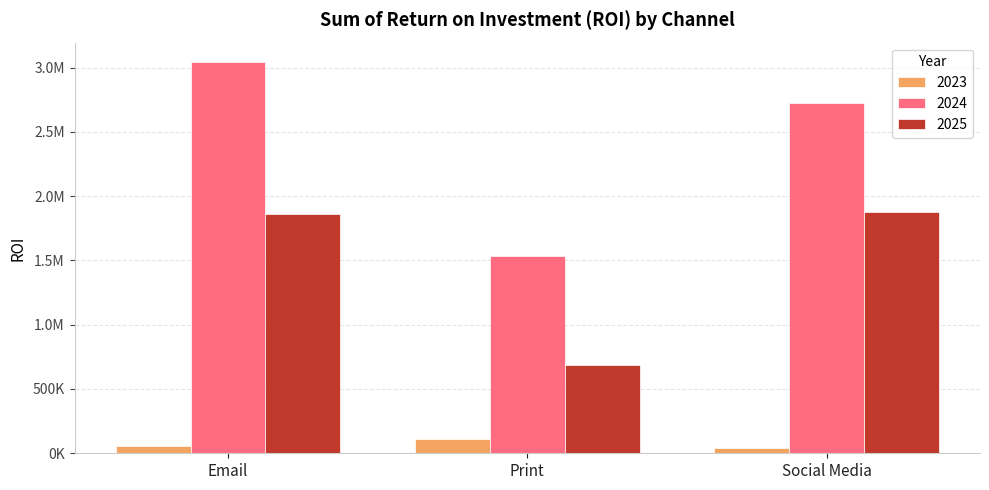

The 2024 series shows 1762844.7 at Email. True or false?

False